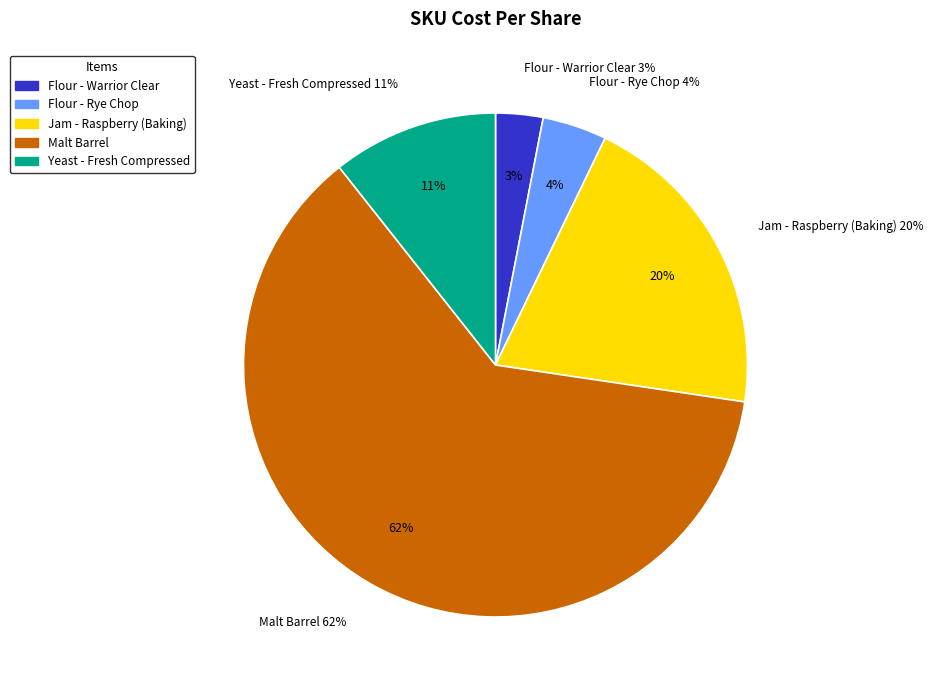

Count the number of slices in the pie.

5